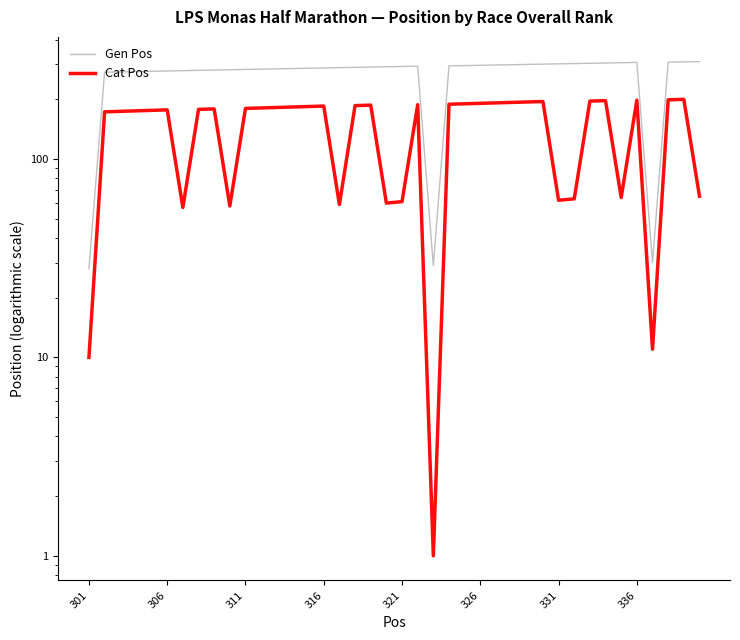

What is the value of the Cat Pos point at the 22nd from the left?

188